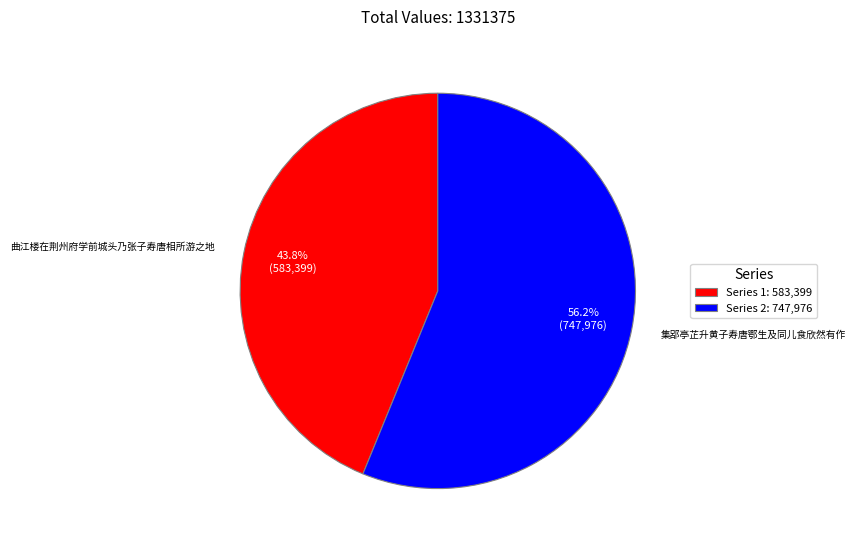

Does Series 1: 583,399 represent more than half of the total?

No